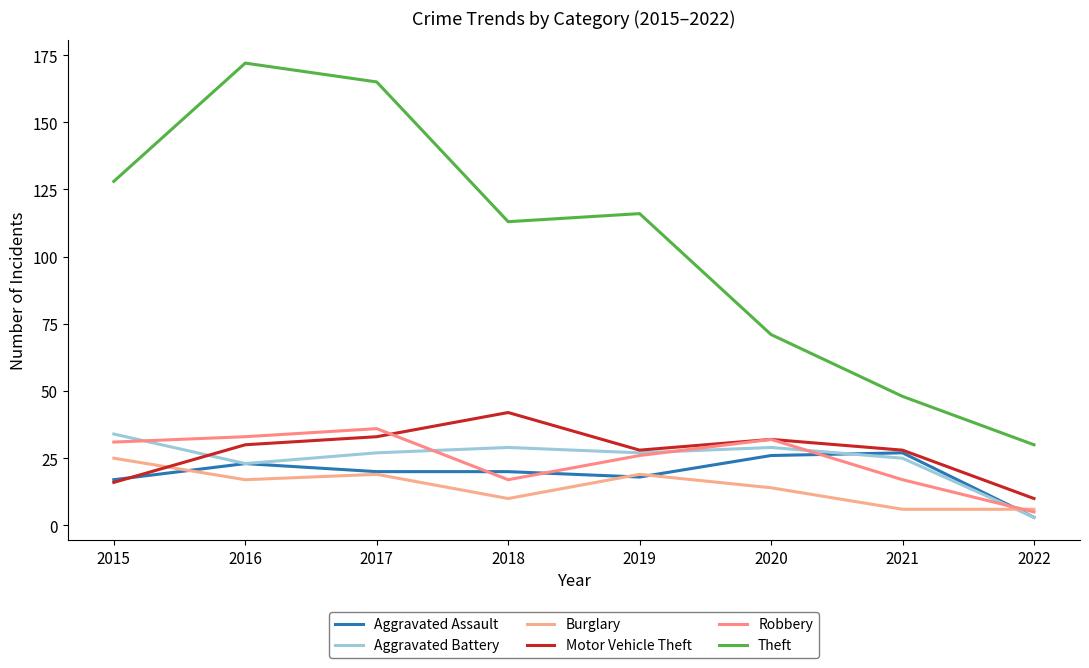

What is the sum of all Aggravated Battery values?

197